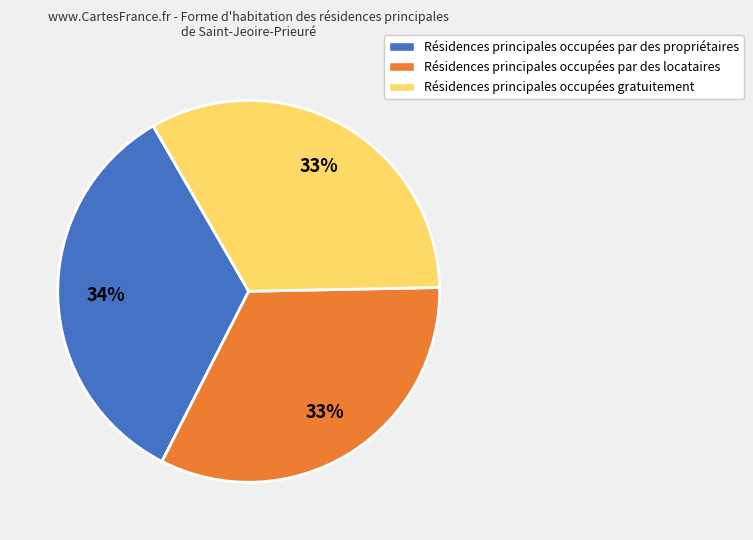

Is there any slice that represents more than half of the pie?

No